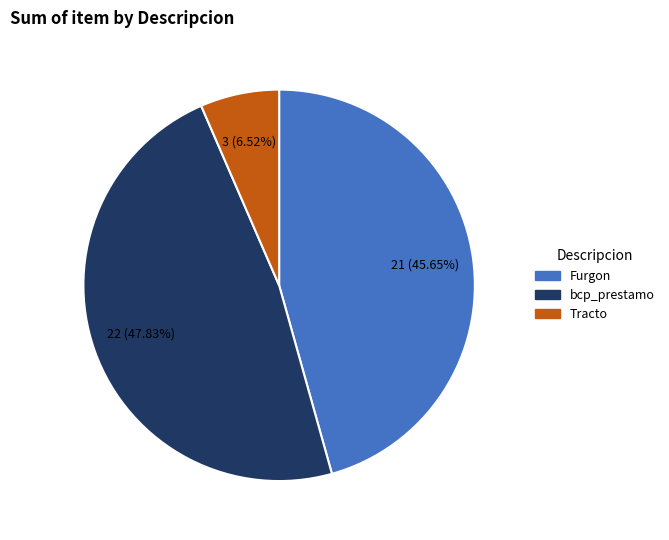

Does bcp_prestamo account for over 50% of the chart?

No